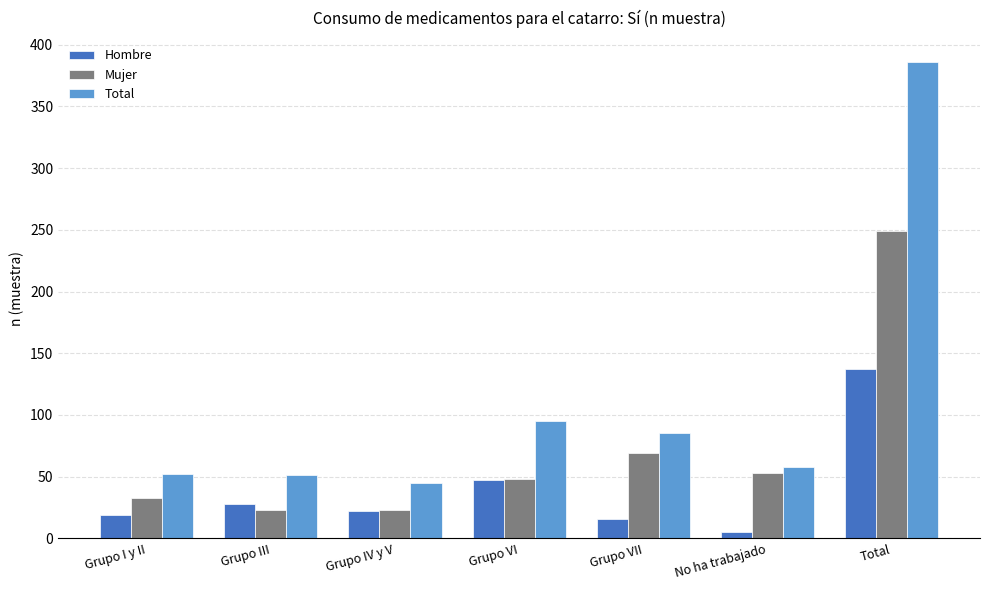

How many distinct data groups are displayed?

3